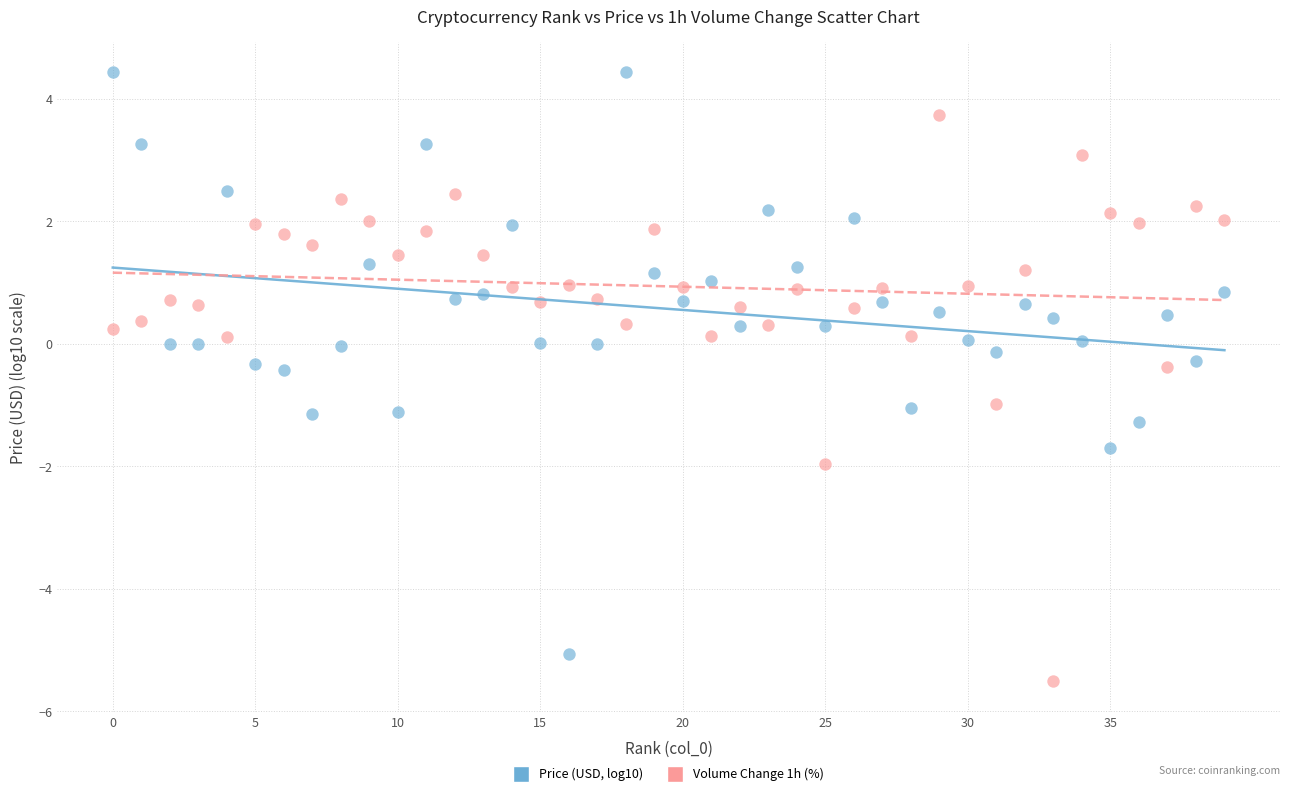

Across all data points, what is the range of Y values (max minus min)?

9.9